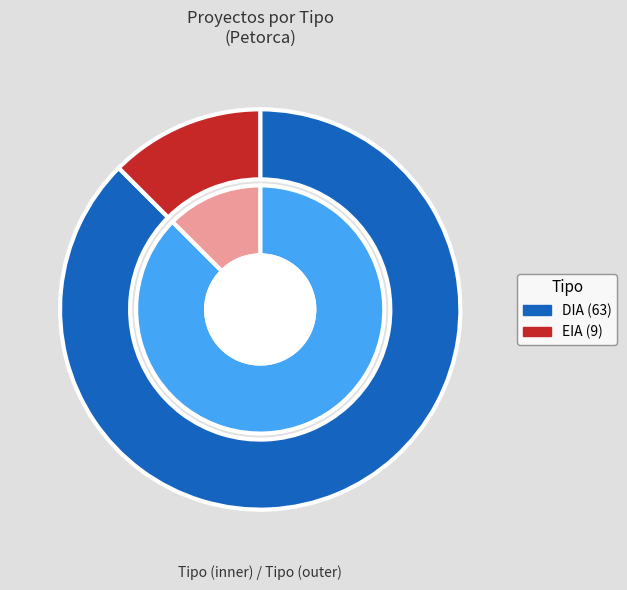

Is there a majority slice in this chart?

Yes